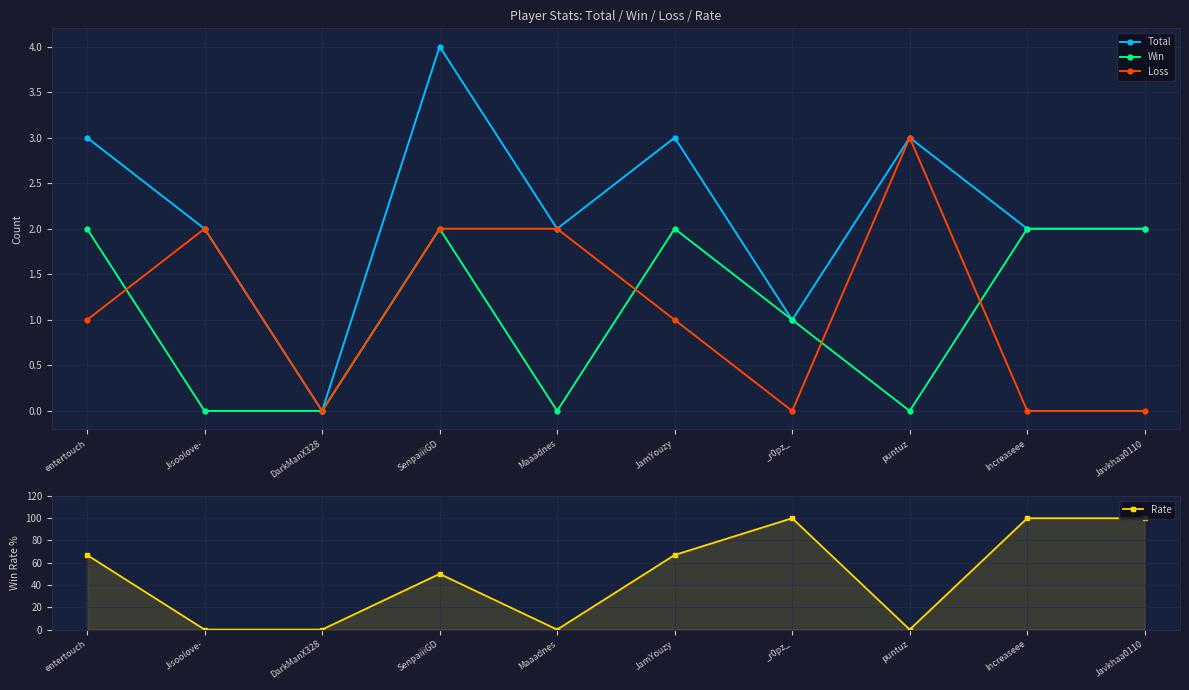

What is the label of the 3rd point from the right?

puntuz